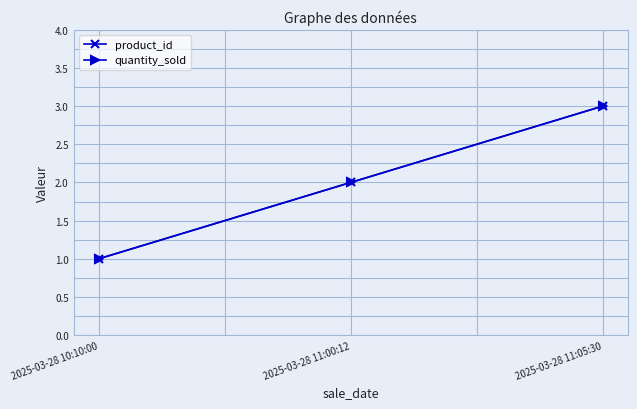

Reading right to left, transcribe all the data shown in this chart.

product_id: 3	2	1
quantity_sold: 3	2	1